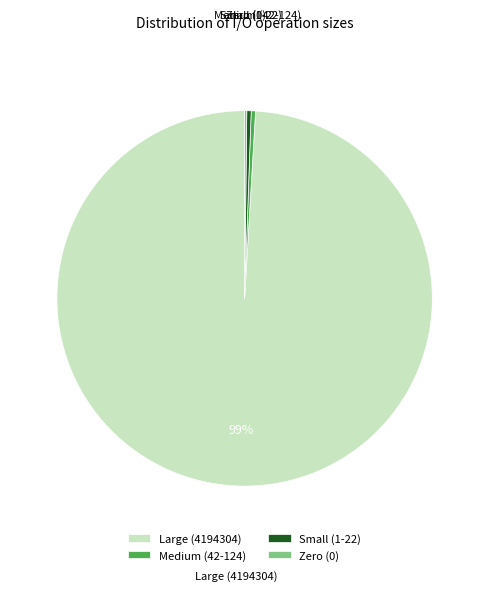

Which category has the biggest portion of the pie?

Large (4194304)